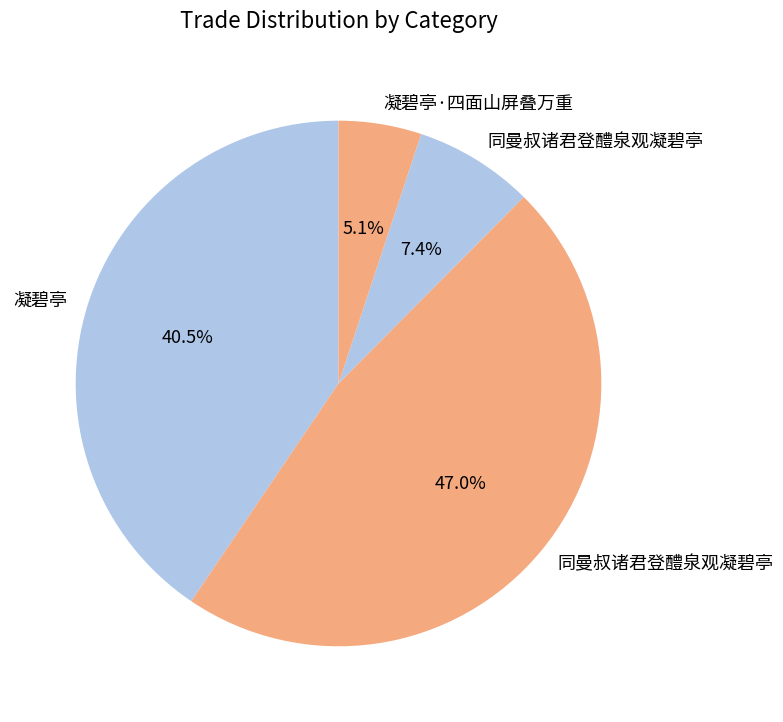

Count the number of slices in the pie.

4